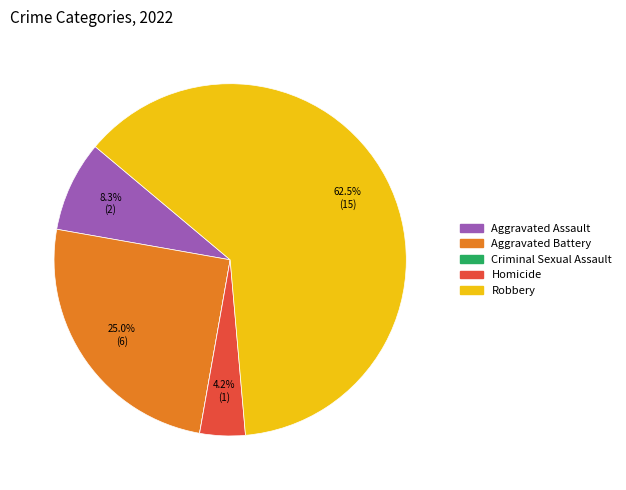

Is Robbery the majority of the pie?

Yes